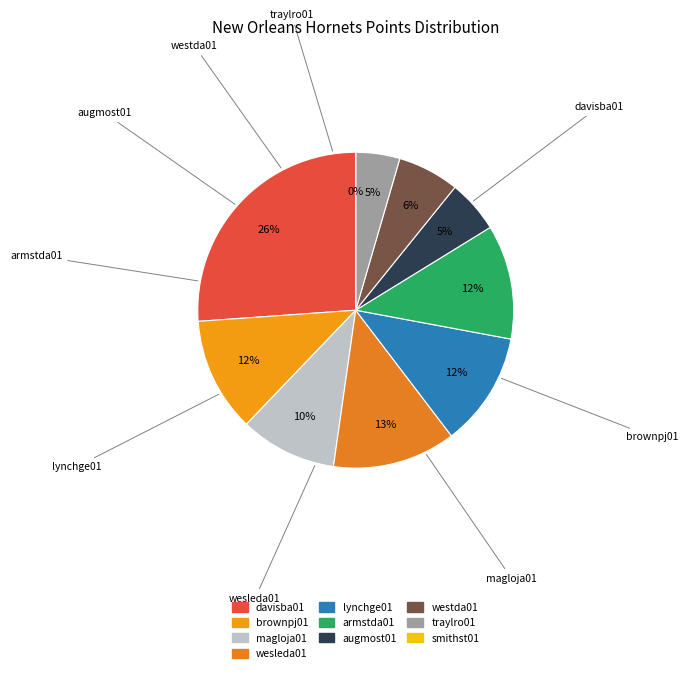

How many segments does this pie chart have?

10